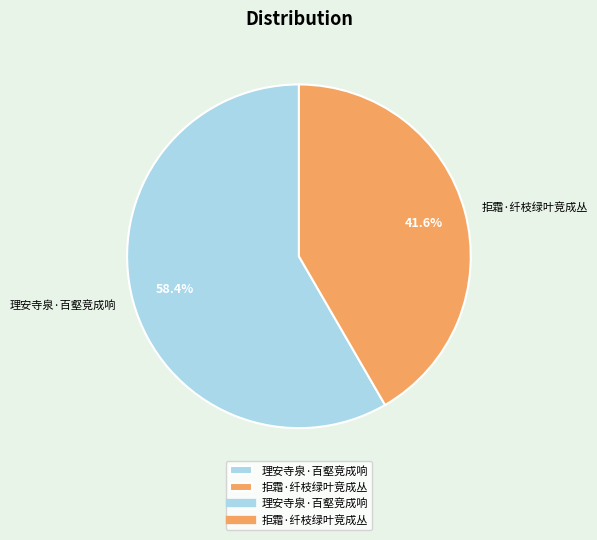

Is it true that 理安寺泉·百壑竞成响 is 72% of the pie?

False